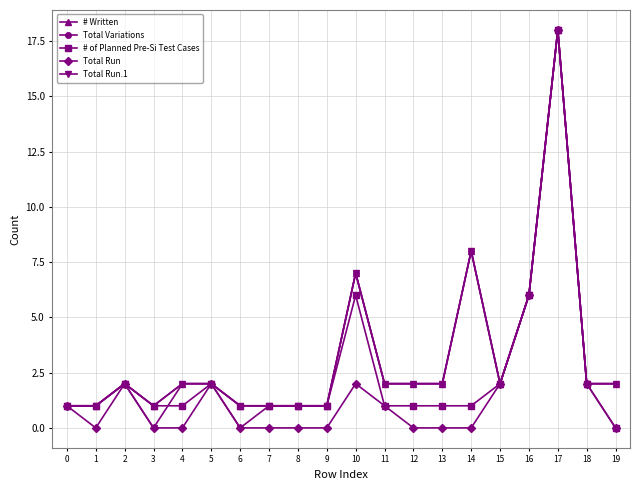

Is this an area chart (filled region under the line)?

No